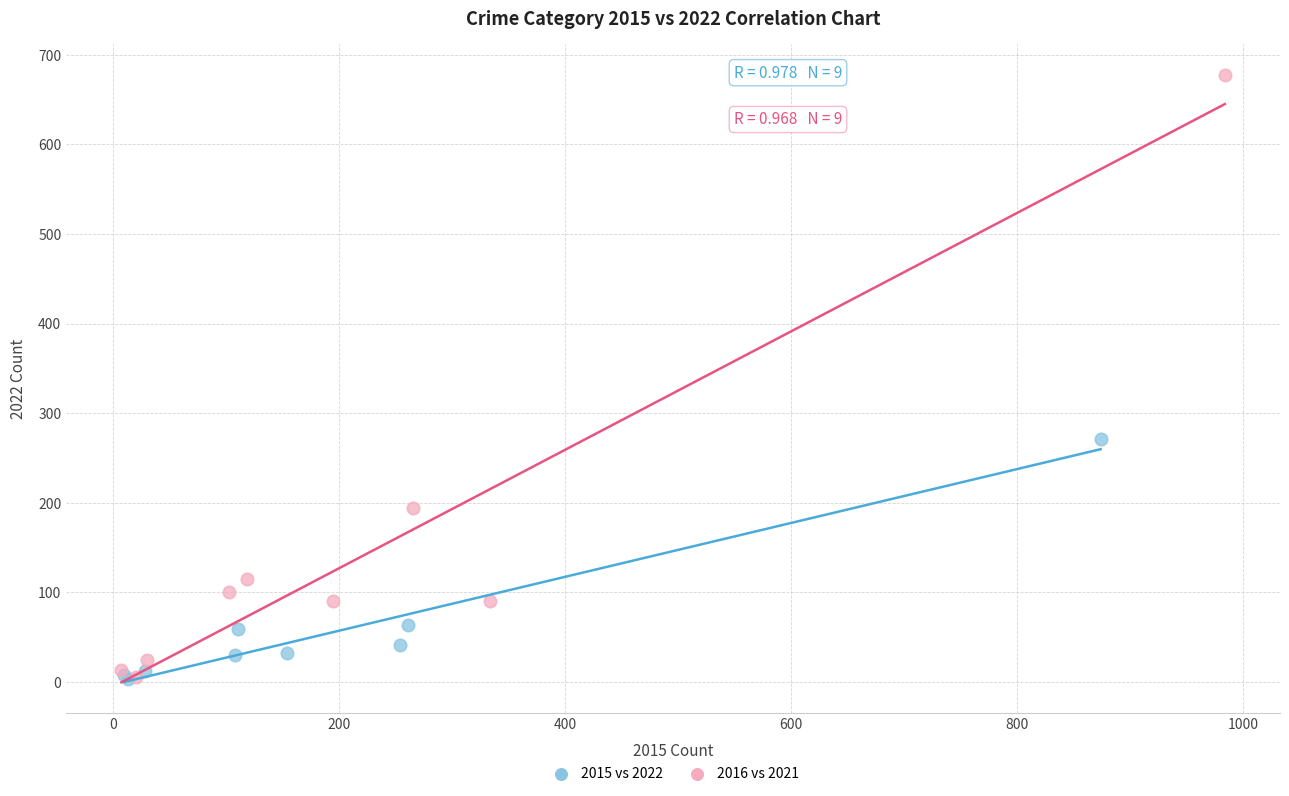

Which series has the widest spread of Y values?

2016 vs 2021